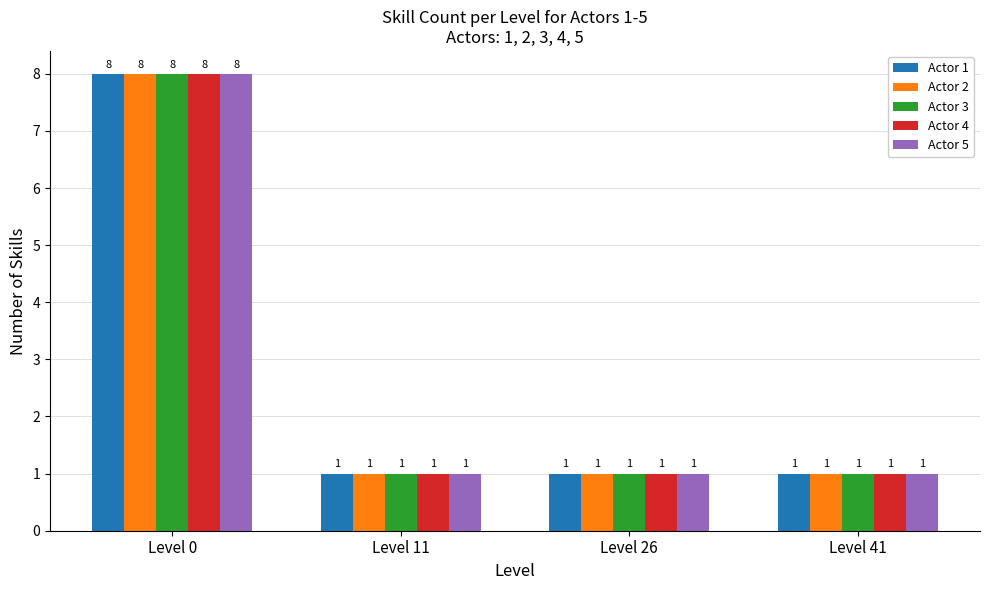

How many groups of bars are there?

4